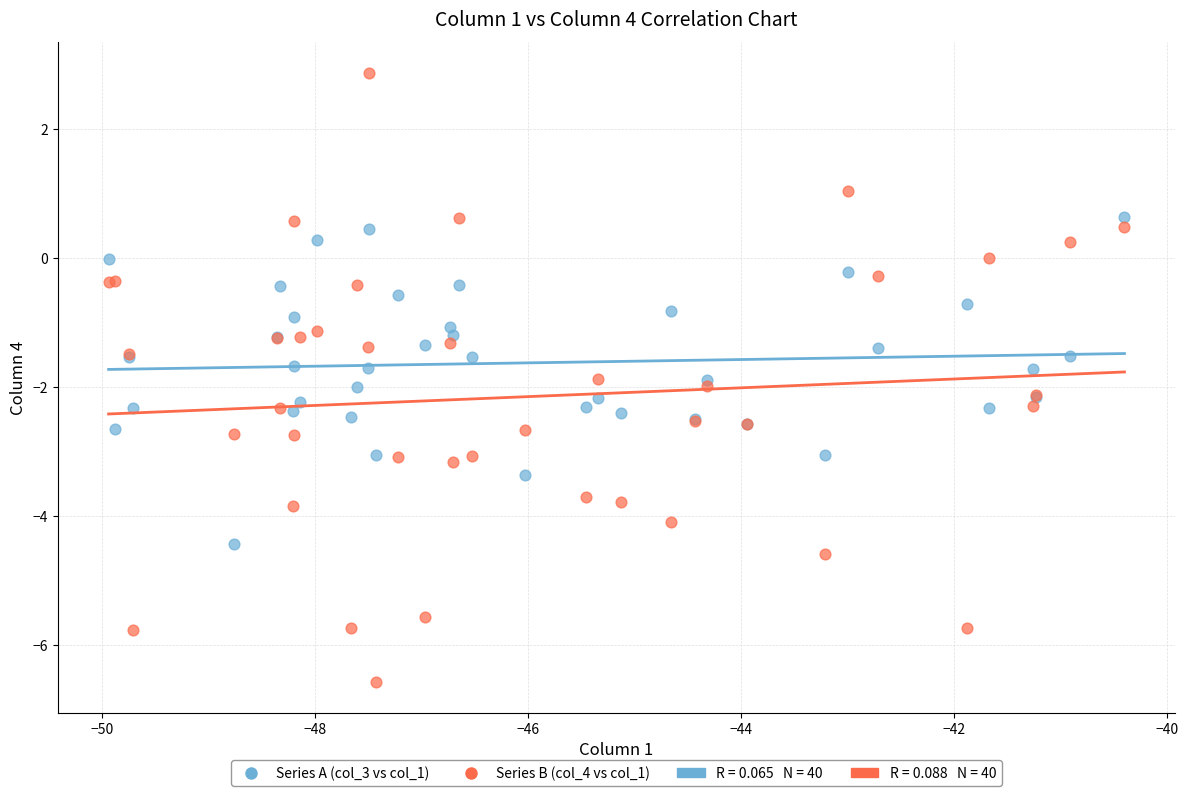

What is the X range (max minus min) for the scatter plot?

9.5